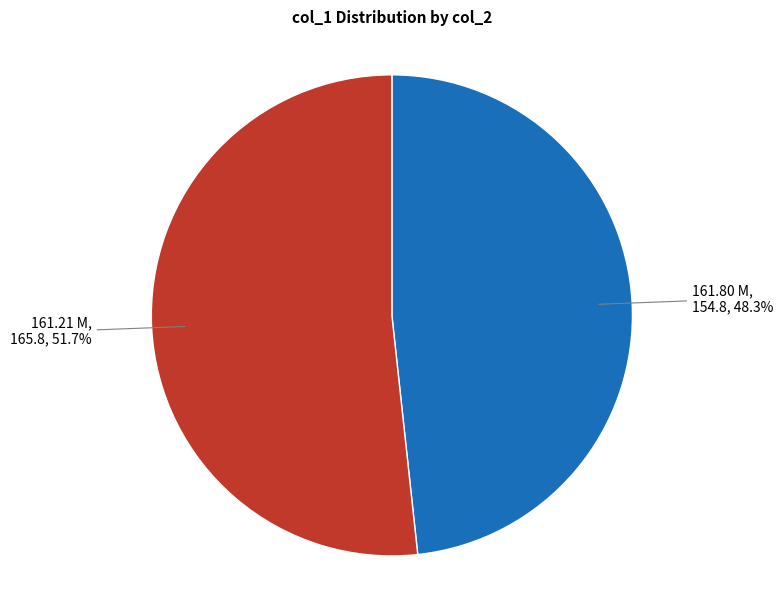

Is there a majority slice in this chart?

Yes